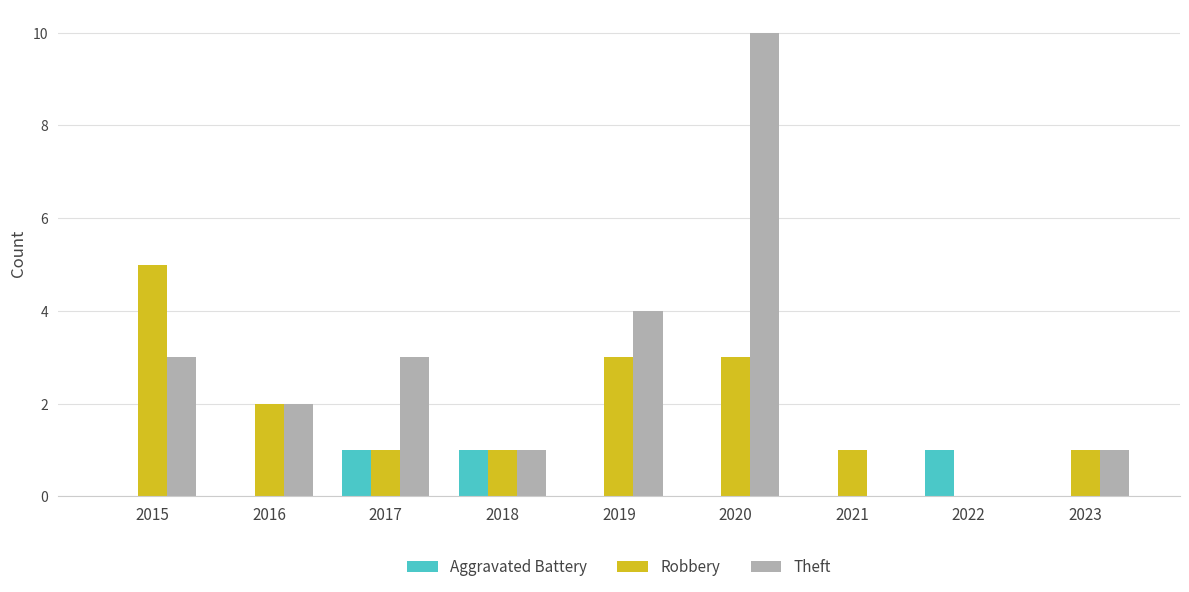

What are all the series names shown in the legend?

Aggravated Battery, Robbery, Theft